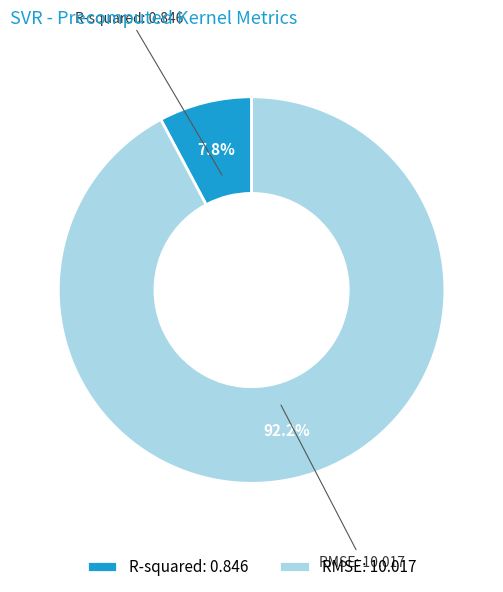

To the nearest percent, what is the difference between the RMSE and R-squared slice percentages?

84%